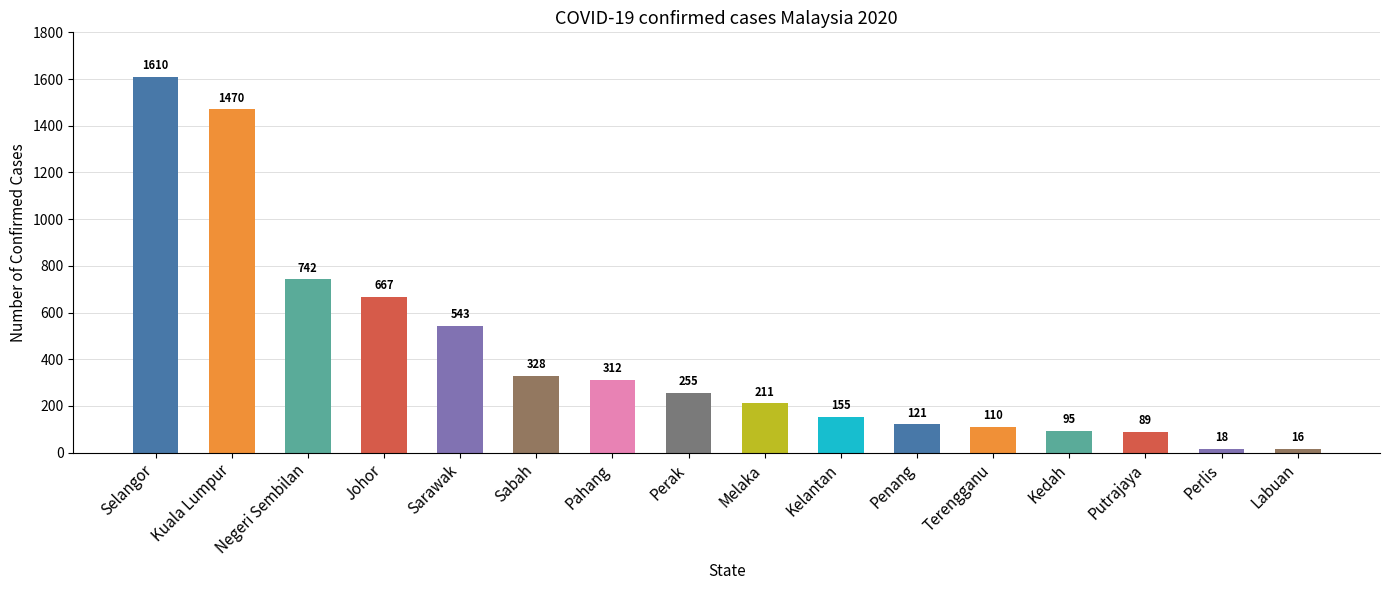

What is the sum of all values?

6742